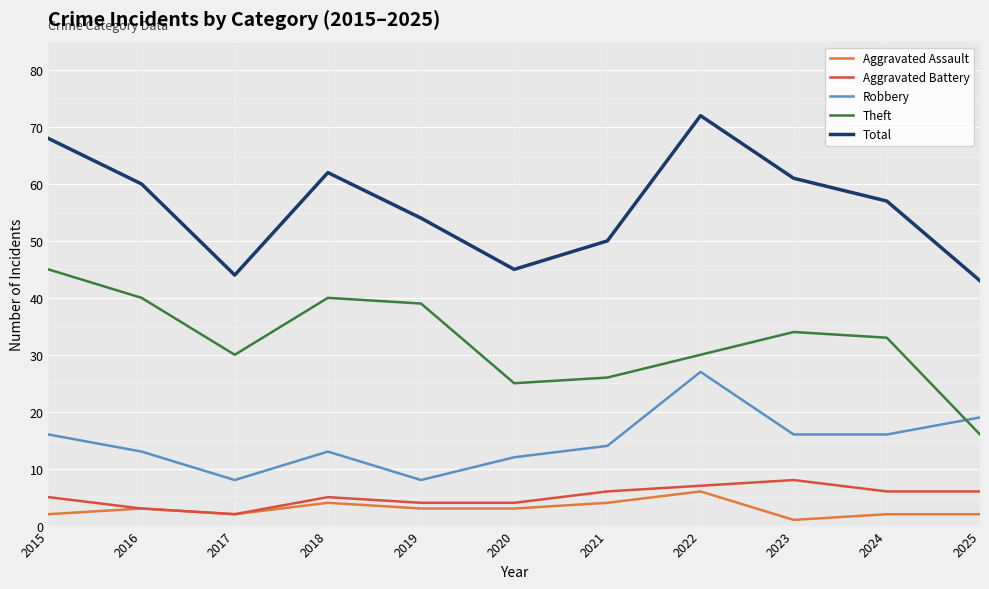

At which category is the sum across all series the highest?

2022